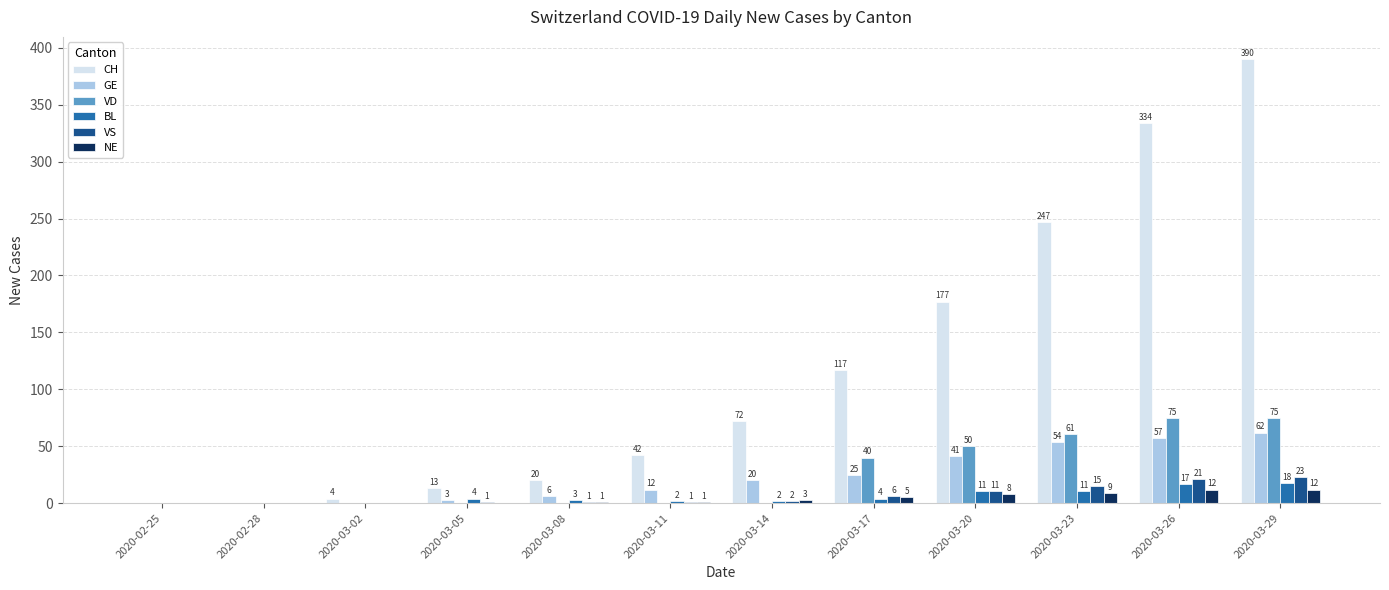

Which series has the largest range (max minus min)?

CH